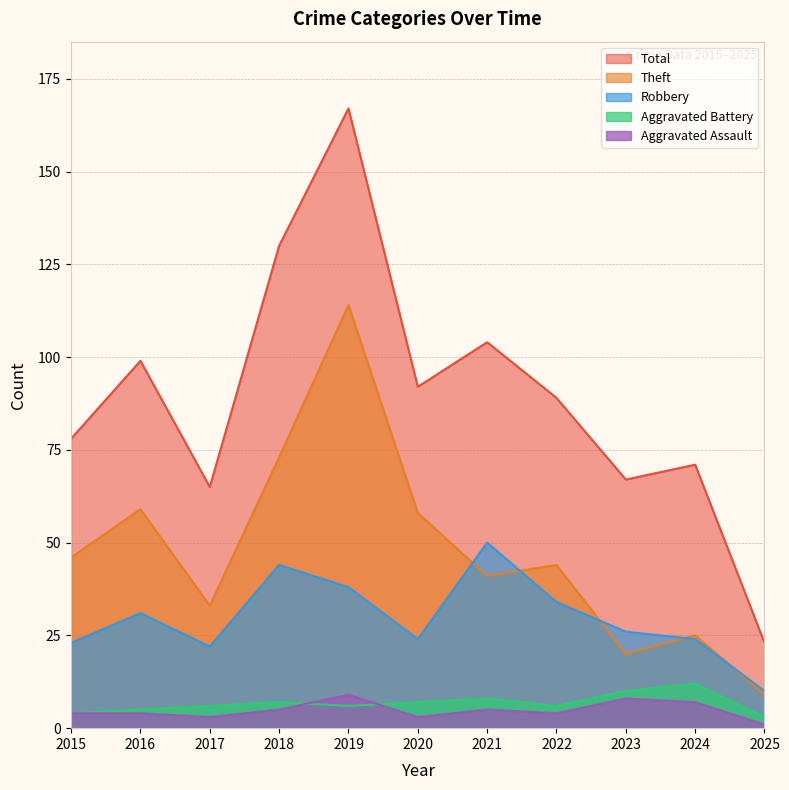

Which category has the lowest value across all series?

2025